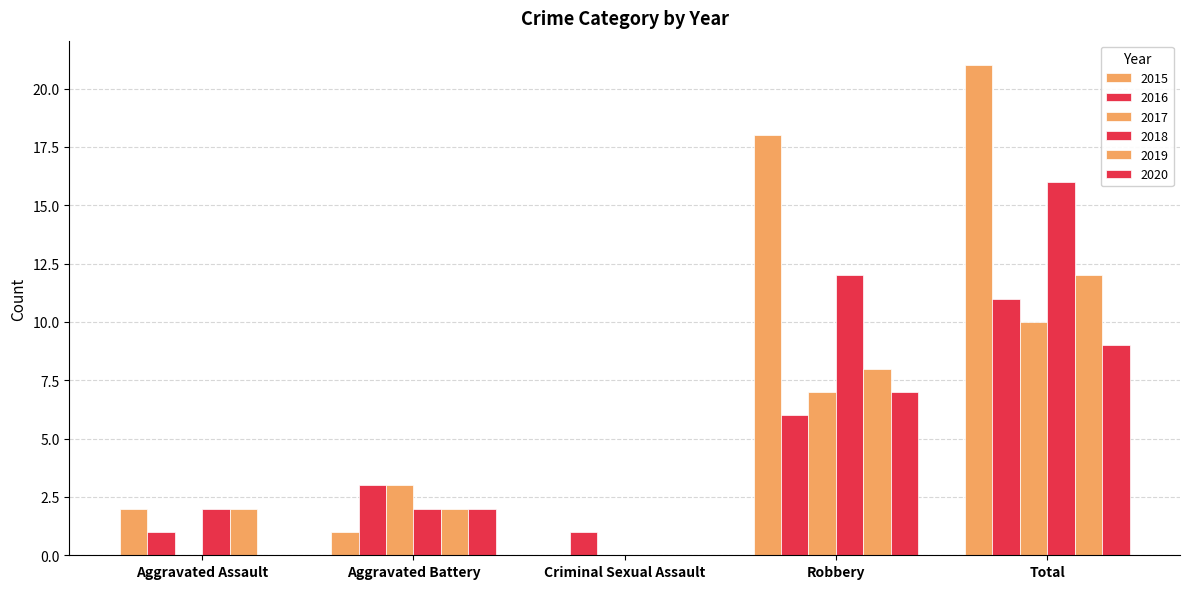

At Robbery, list the series in order from smallest to largest.

2016, 2017, 2020, 2019, 2018, 2015